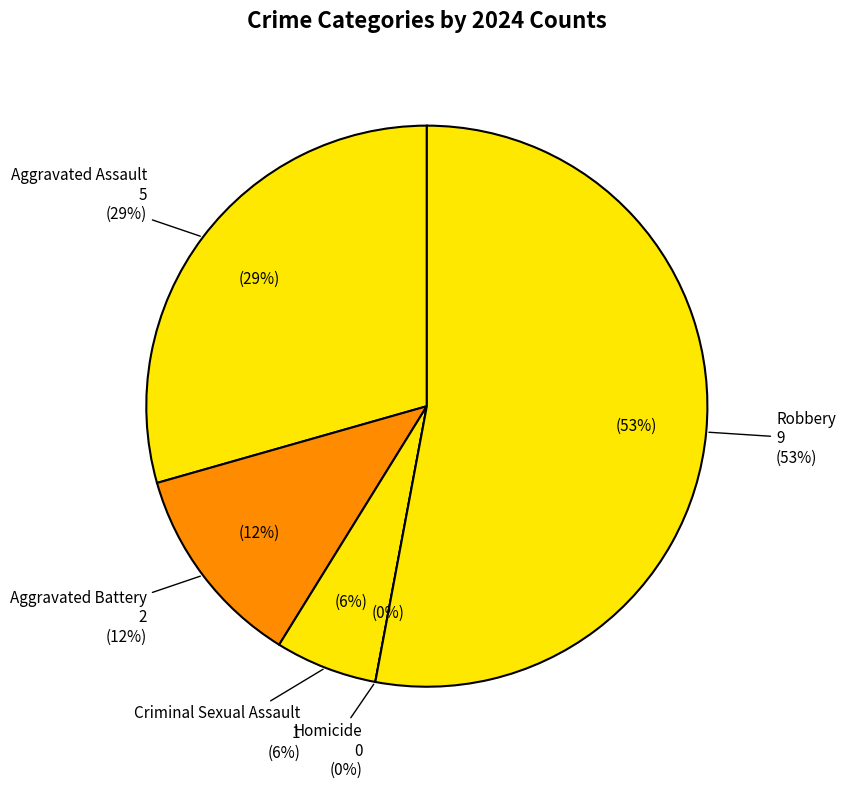

Is the sum of Robbery and Aggravated Battery greater than half?

Yes